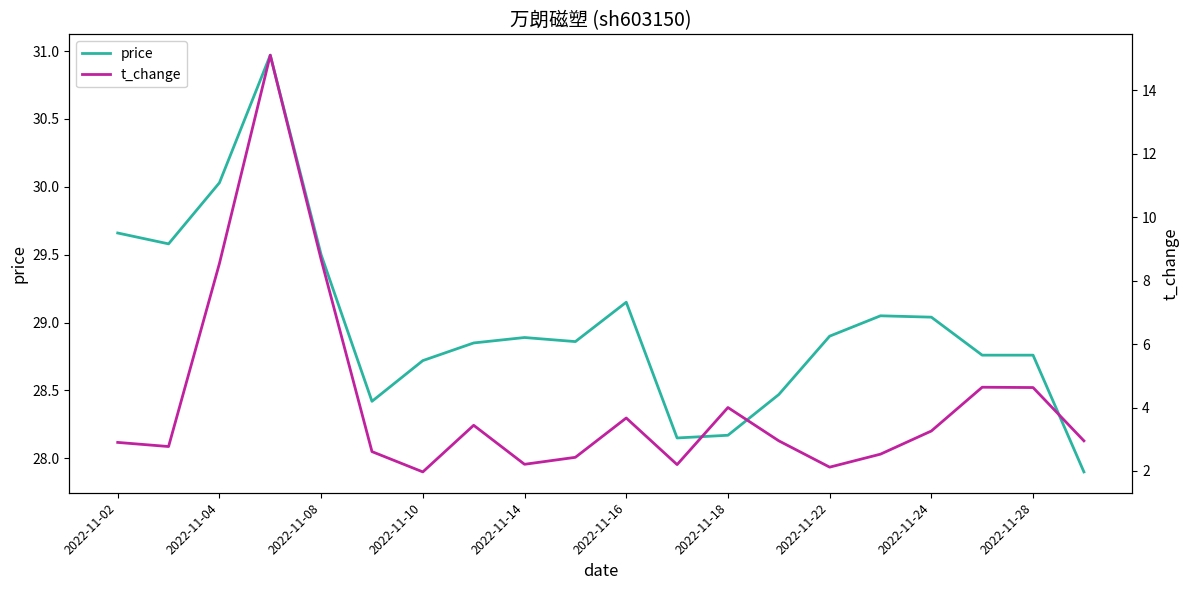

Where does the price series first go above 28?

2022-11-02